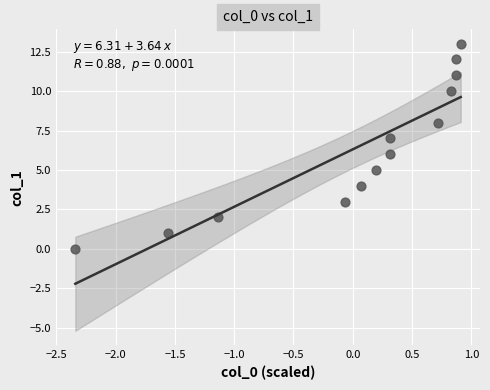

What is the range of Y values (max minus min)?

13